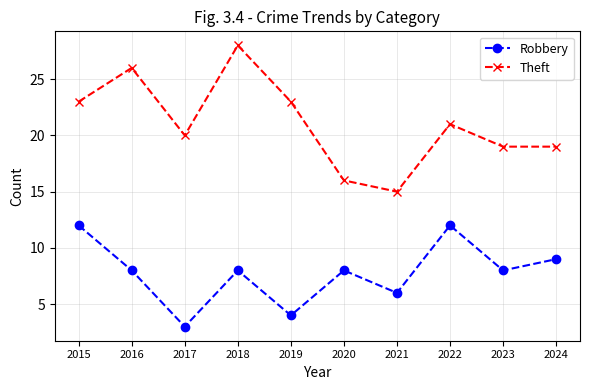

How many interior local peaks does the Theft series have?

3